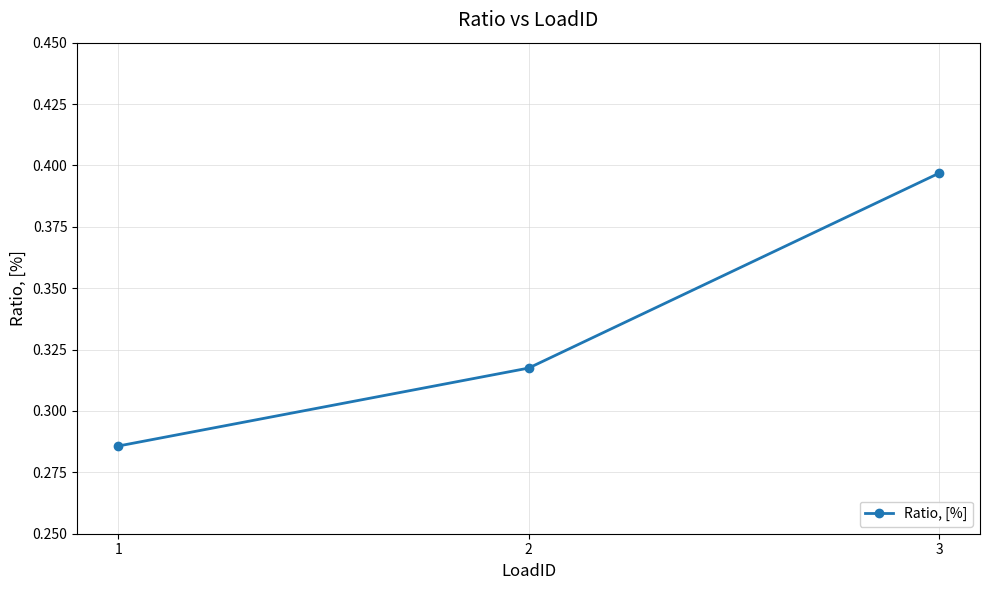

What is the difference between the maximum and minimum values?

0.1